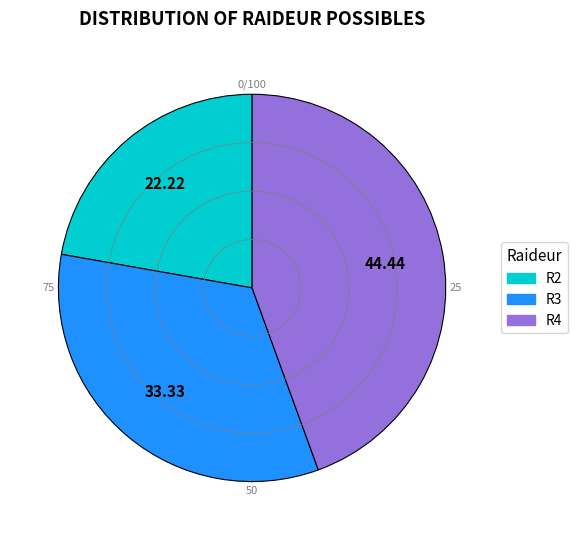

Do R2 and R4 together represent more than half of the pie?

Yes